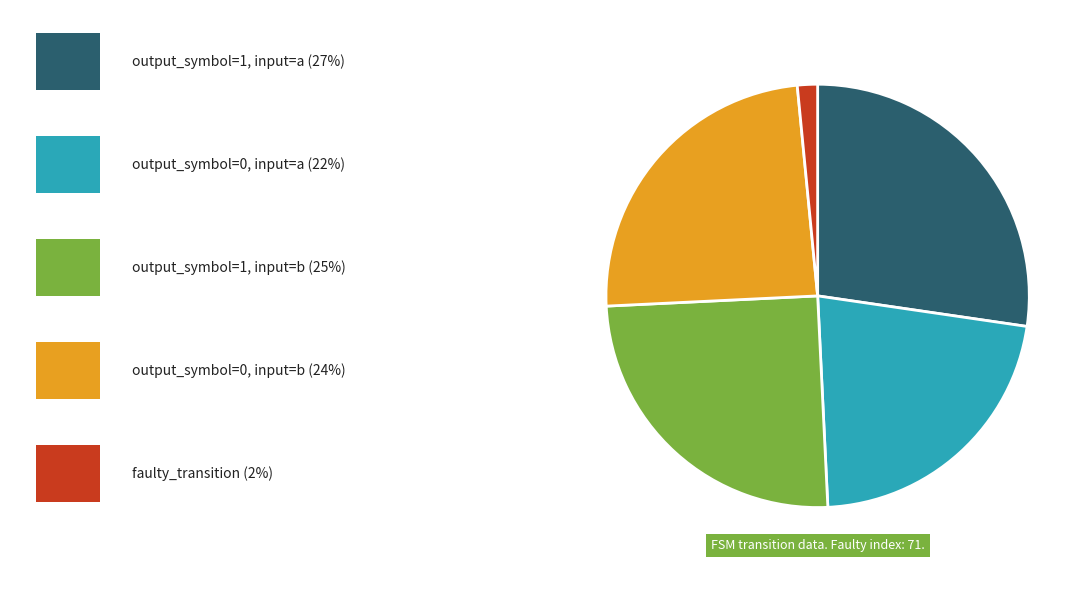

Does any single category account for the majority?

No